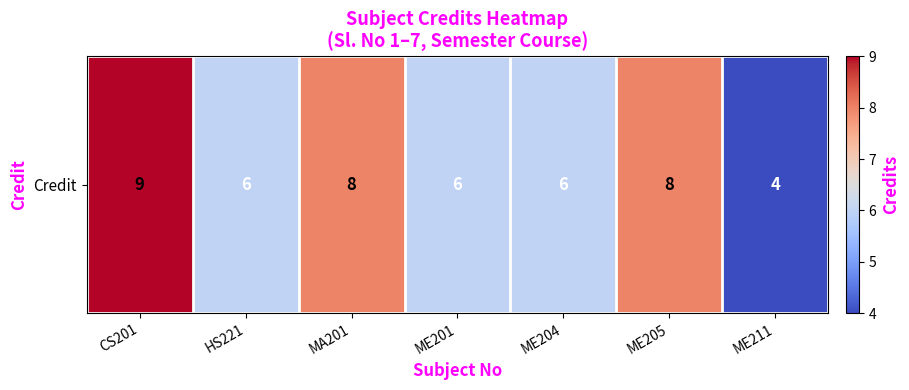

Which label corresponds to the largest value in the chart?

CS201